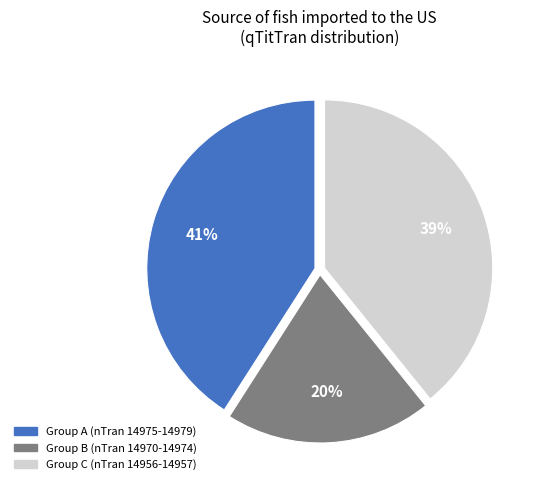

Is there a majority slice in this chart?

No